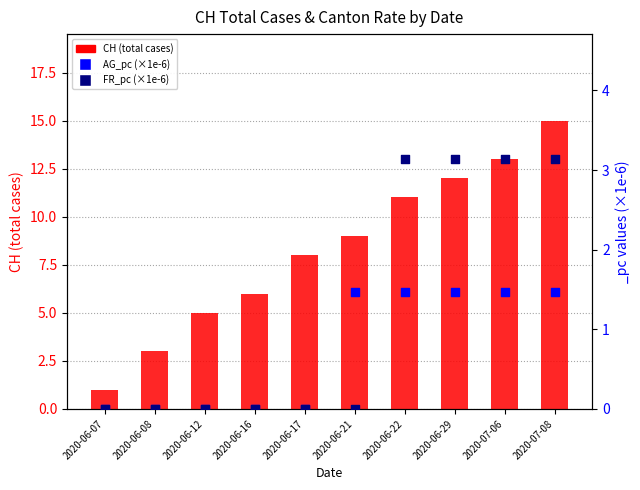

Which series reaches the minimum Y coordinate?

AG_pc (×1e-6)